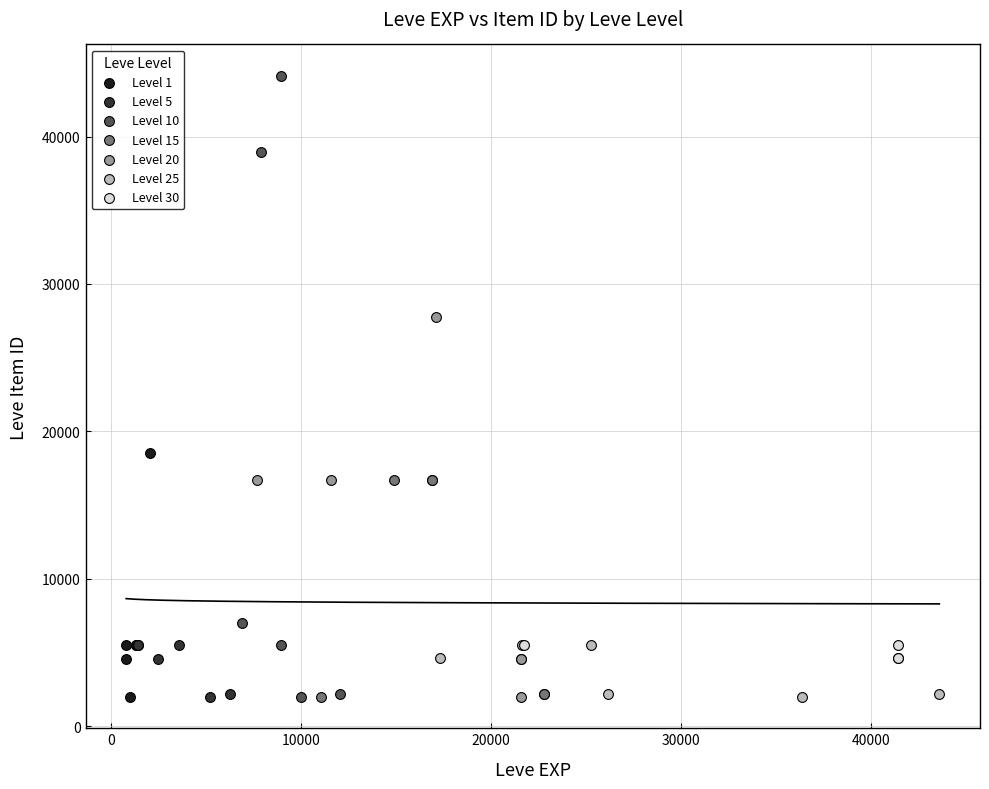

Which series reaches the maximum Y coordinate?

Level 10